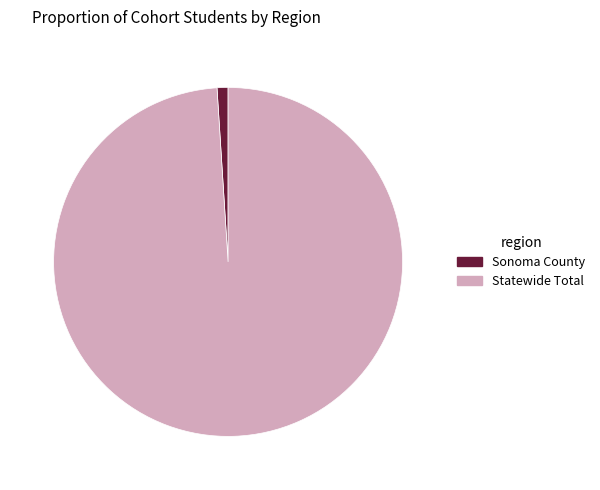

What percentage is the Statewide Total slice, to the nearest percent?

99%